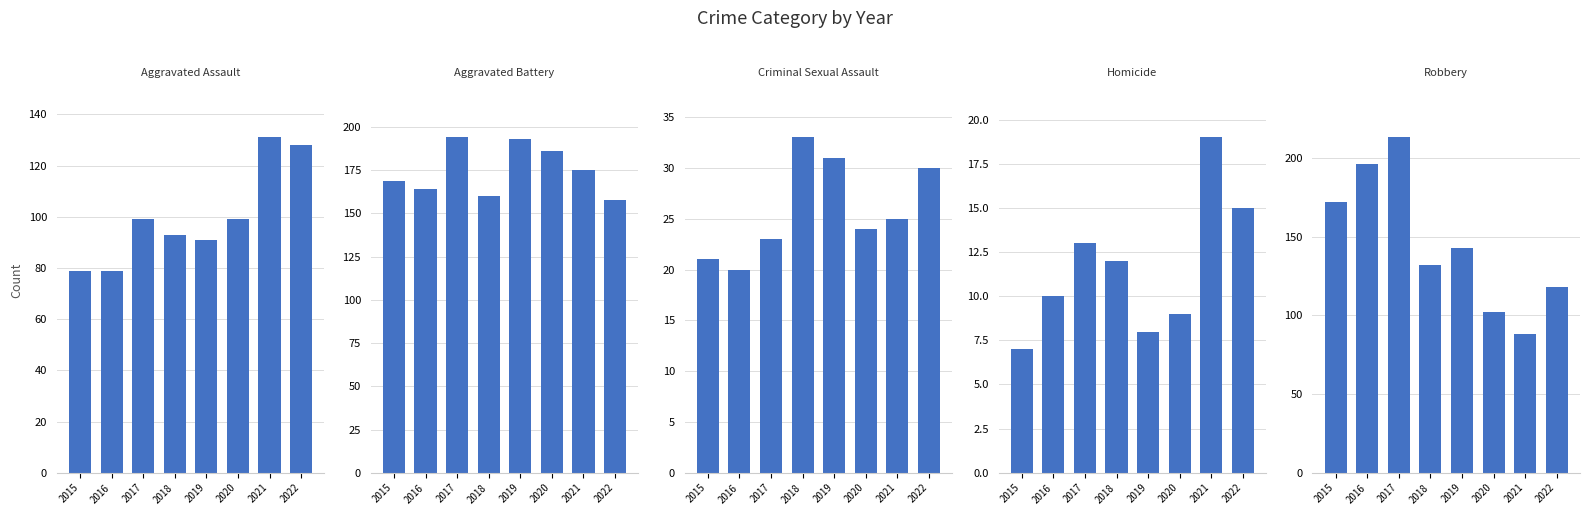

Does the chart contain any negative values?

No